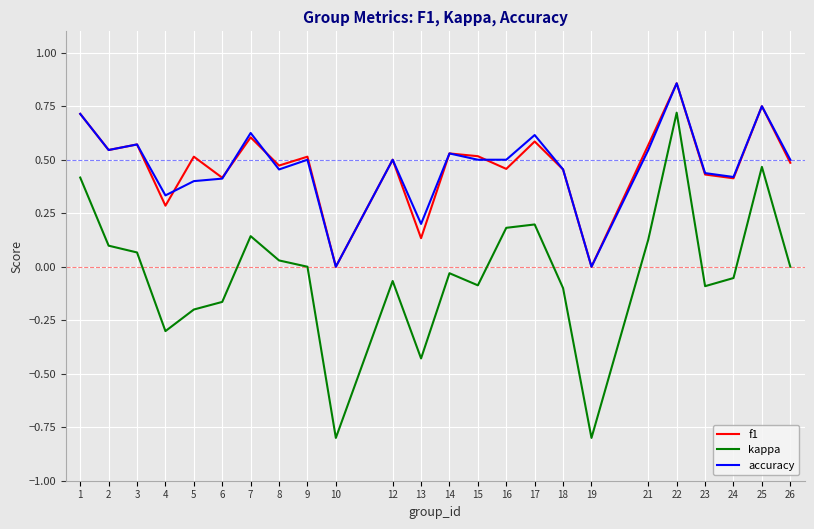

How many lines are shown in the chart?

3